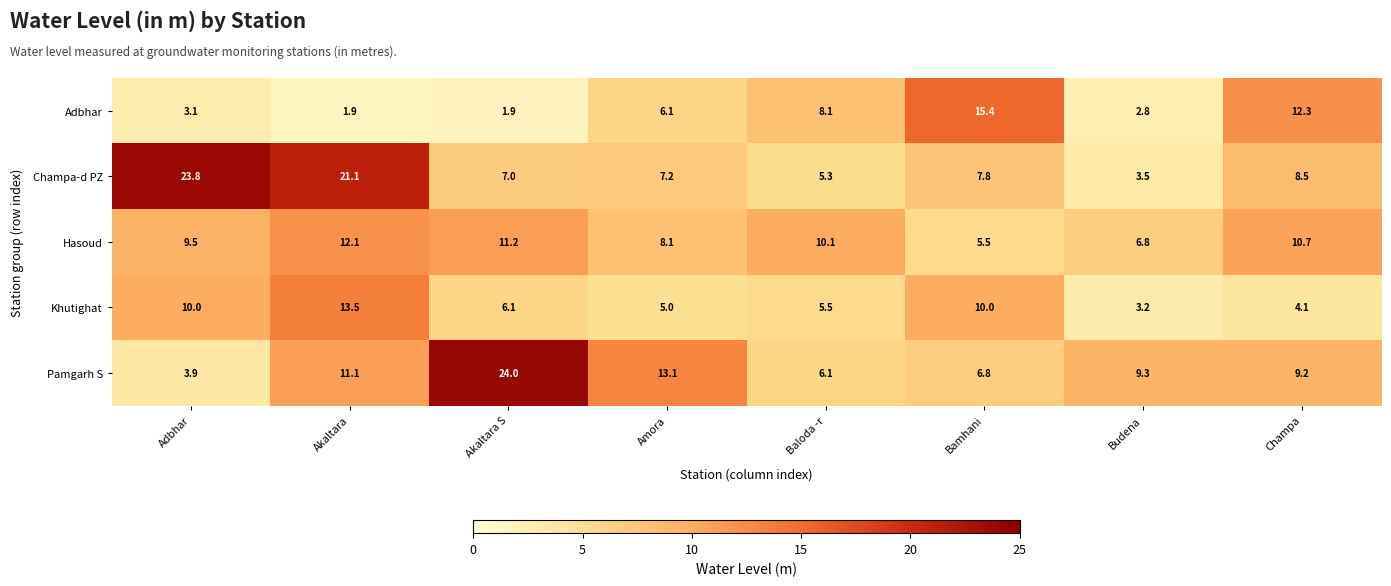

Is it true that Hasoud equals 9.1 at Budena?

False